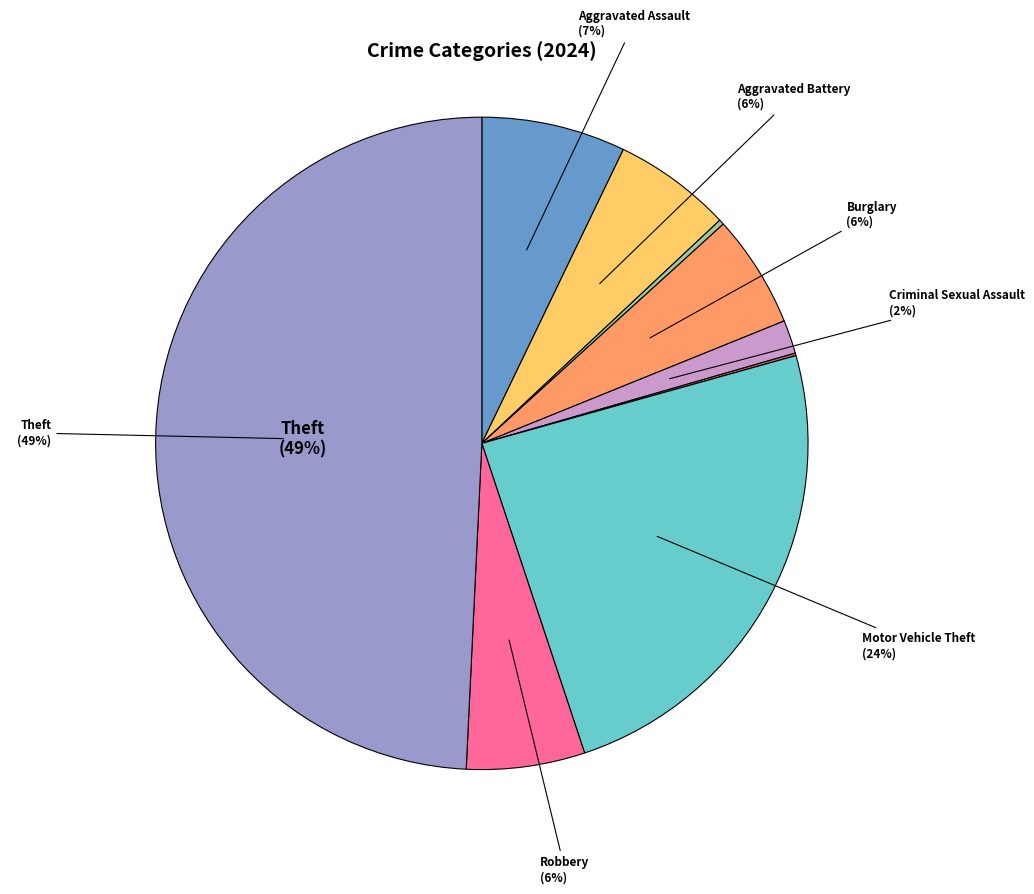

To the nearest percent, what is the difference between the largest and smallest slice percentages?

49%